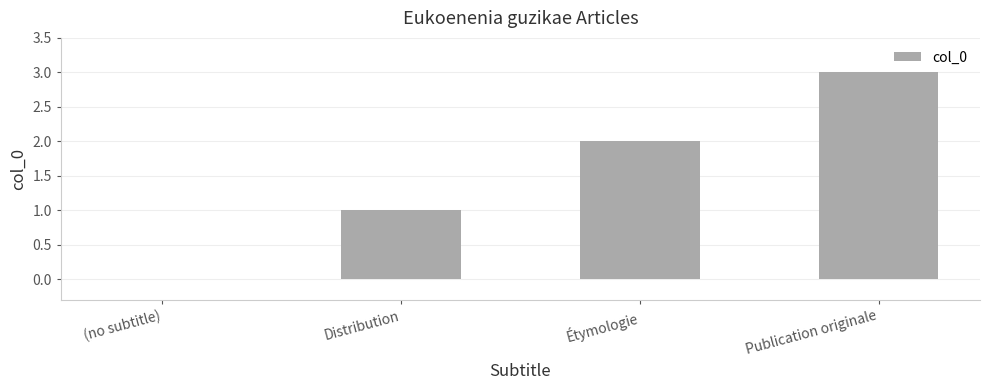

How many values are between 1 and 3?

3